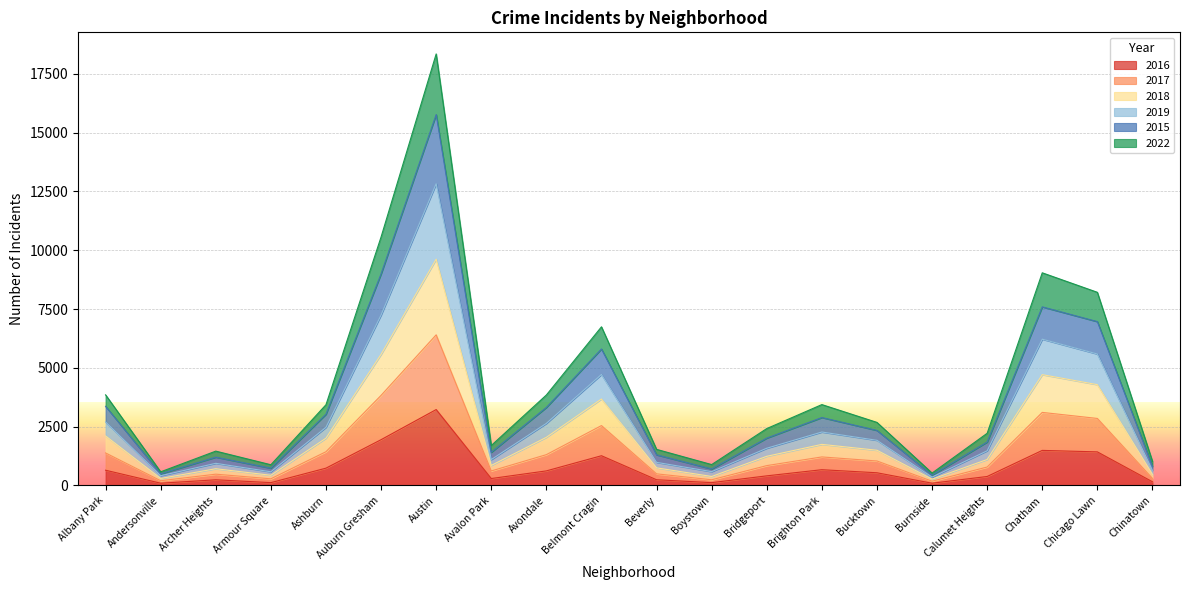

Where does the 2022 series first go above 1042?

Albany Park